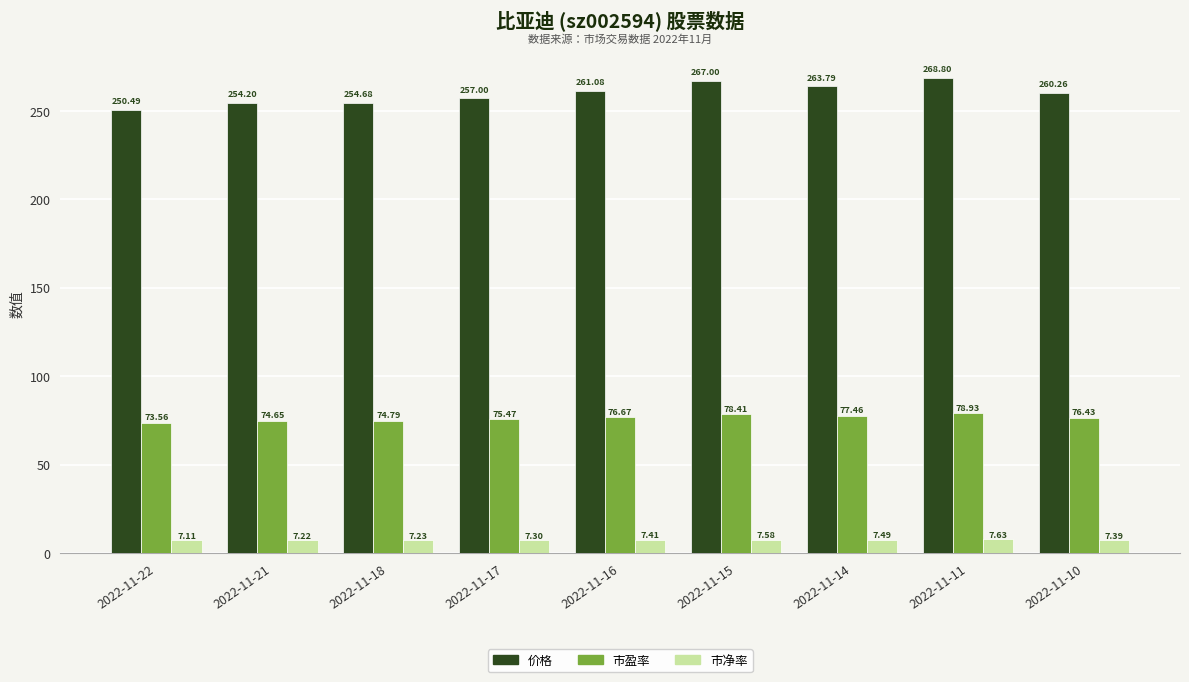

Reading left to right, transcribe all the data shown in this chart.

价格: 2022-11-22=250.5	2022-11-21=254.2	2022-11-18=254.7	2022-11-17=257.0	2022-11-16=261.1	2022-11-15=267.0	2022-11-14=263.8	2022-11-11=268.8	2022-11-10=260.3
市盈率: 2022-11-22=73.6	2022-11-21=74.7	2022-11-18=74.8	2022-11-17=75.5	2022-11-16=76.7	2022-11-15=78.4	2022-11-14=77.5	2022-11-11=78.9	2022-11-10=76.4
市净率: 2022-11-22=7.1	2022-11-21=7.2	2022-11-18=7.2	2022-11-17=7.3	2022-11-16=7.4	2022-11-15=7.6	2022-11-14=7.5	2022-11-11=7.6	2022-11-10=7.4